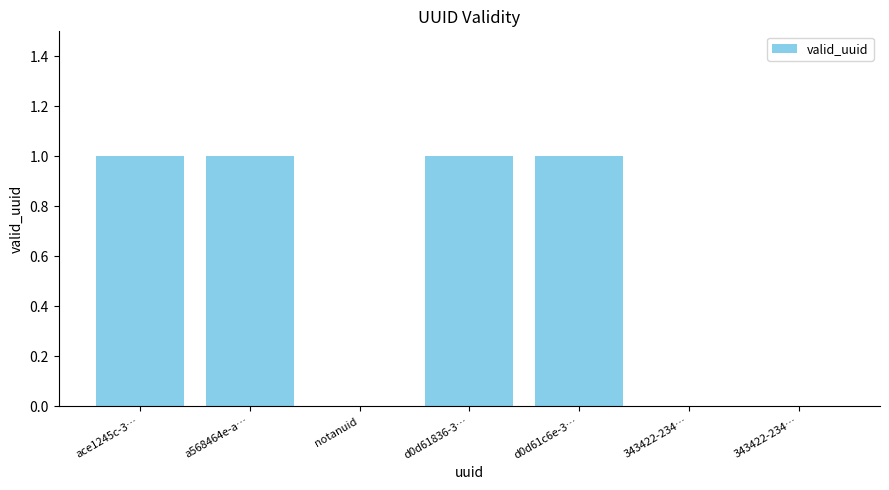

Count the number of categories in the chart.

7